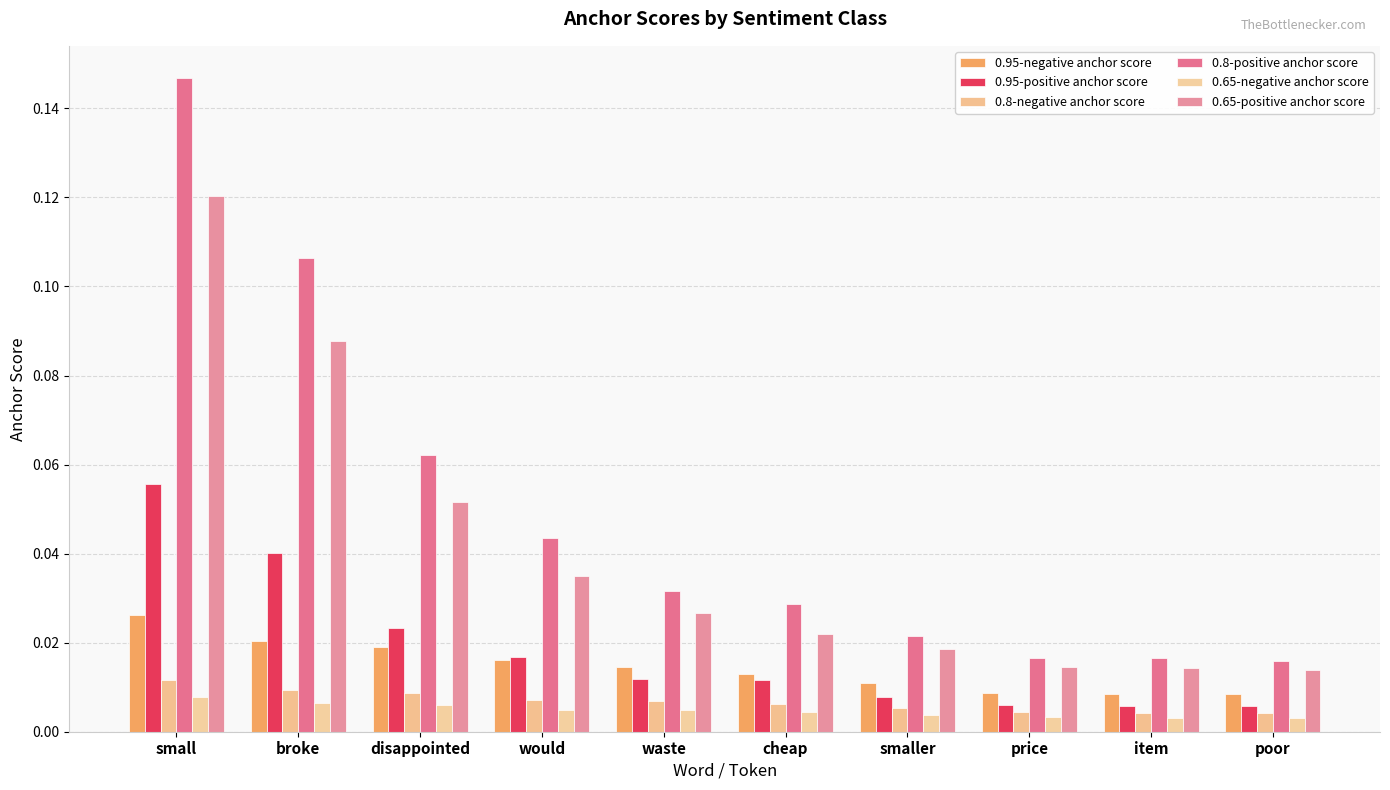

How many bars are there in total?

60